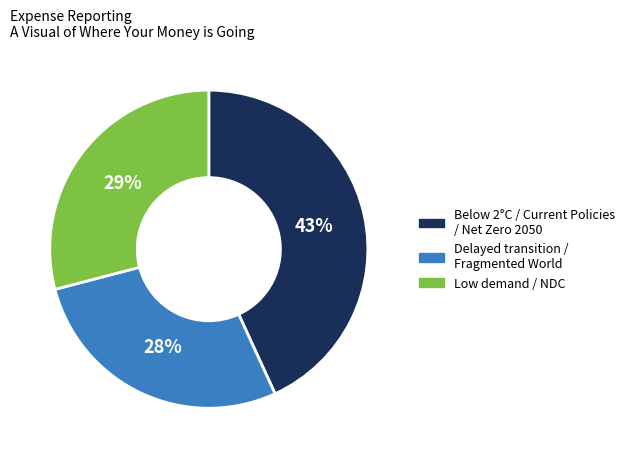

What percentage is the Low demand / NDC slice, to the nearest percent?

29%